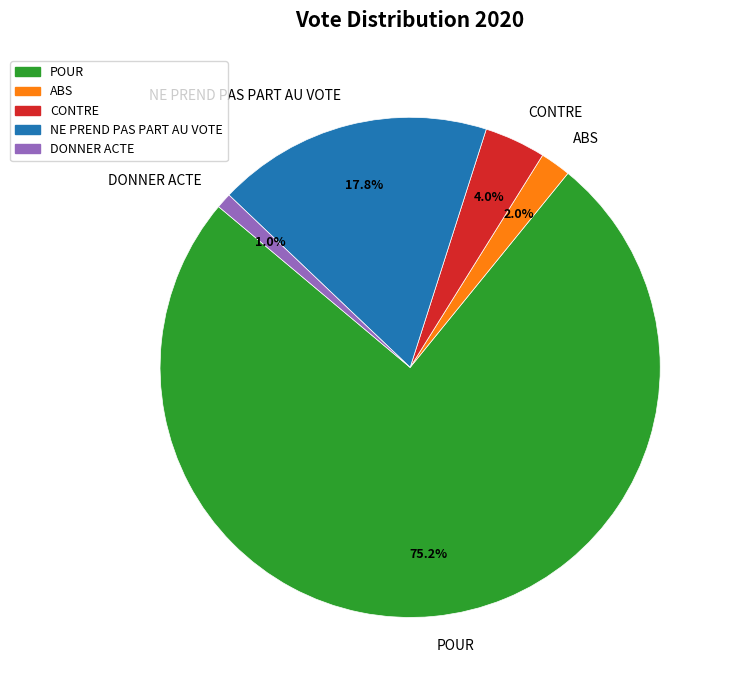

Rank the categories by value from lowest to highest.

DONNER ACTE, ABS, CONTRE, NE PREND PAS PART AU VOTE, POUR